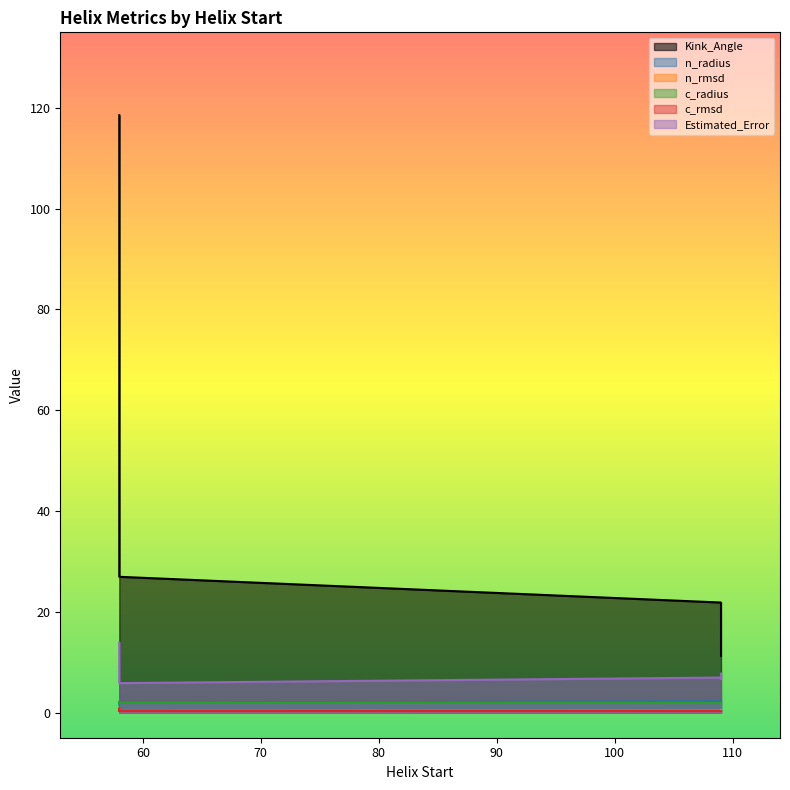

At how many categories does at least one series exceed 2?

8